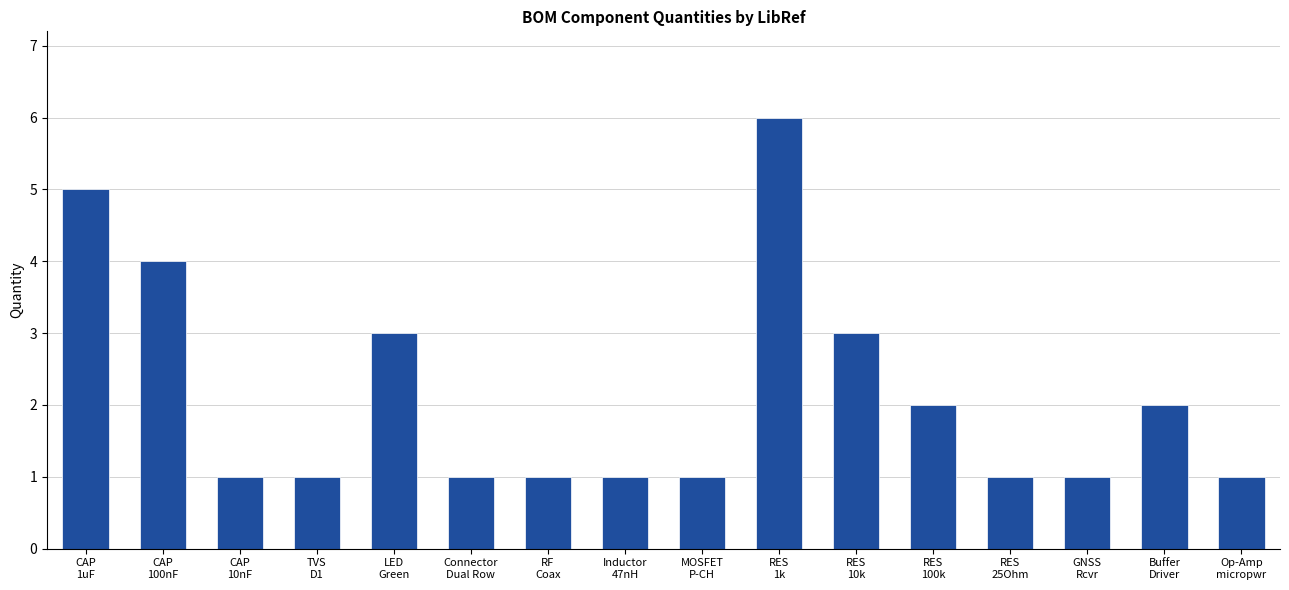

What is the value of the 11th bar from the left?

3